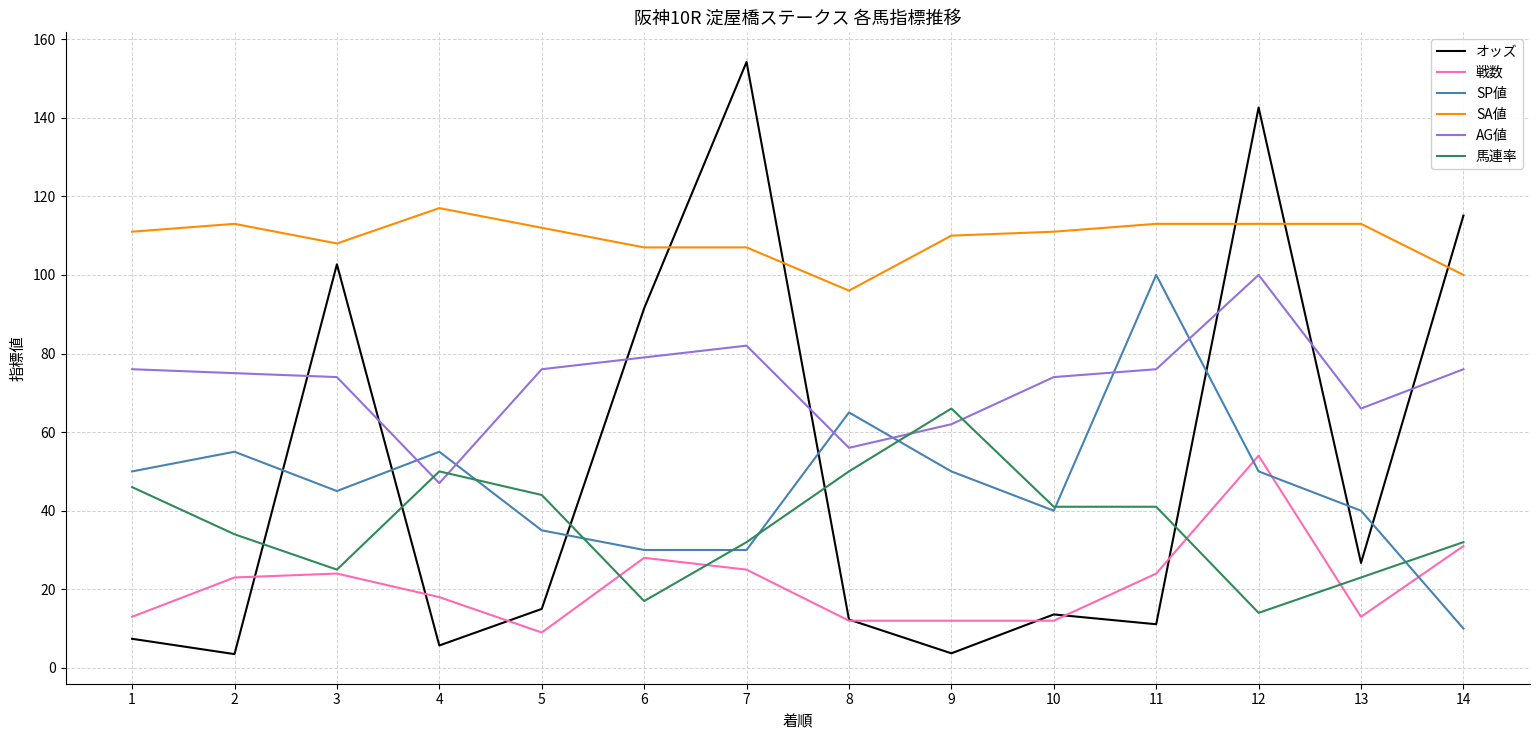

Which category has the highest value across all series?

7